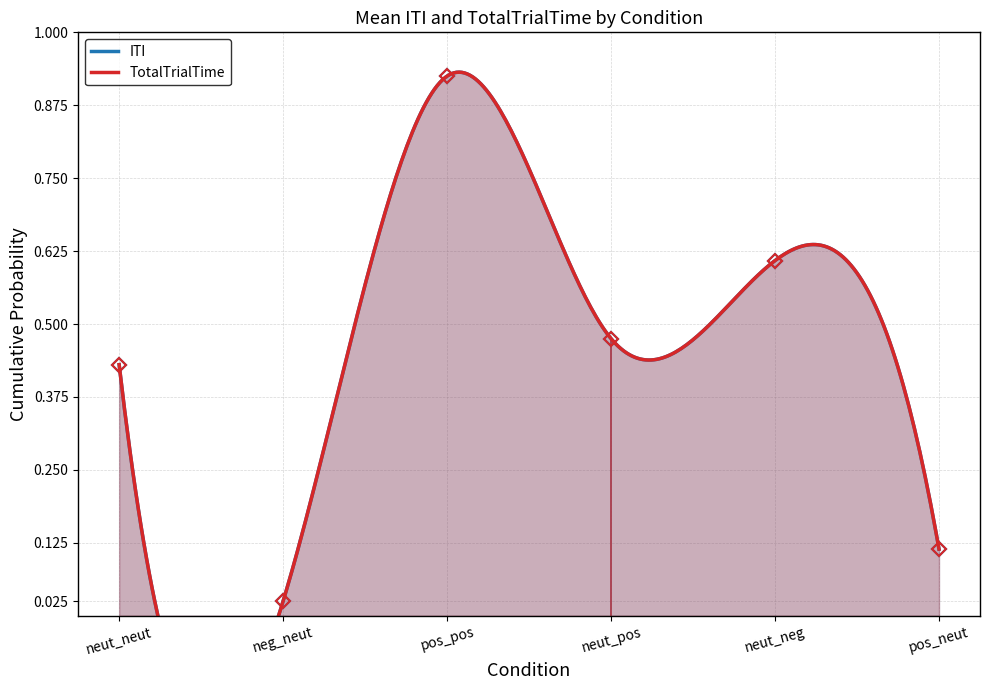

What is the sum of the ITI values at pos_neut and neg_neut?

0.1